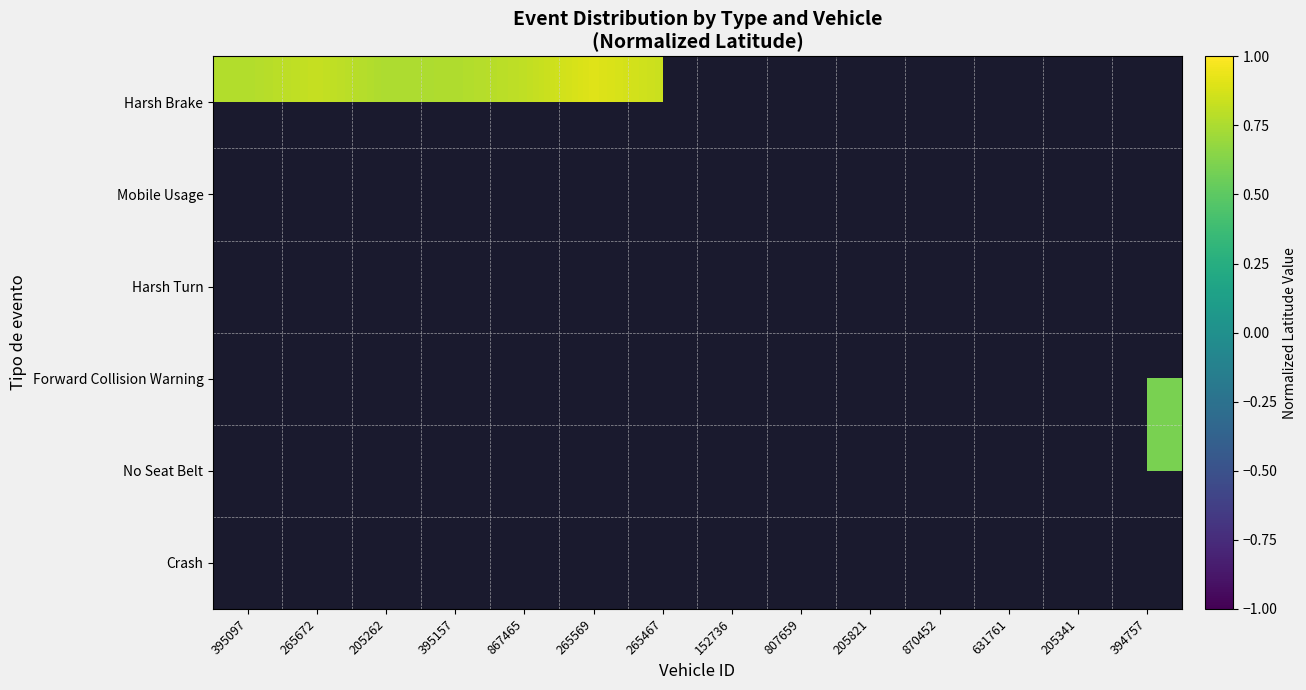

Which series changed the most between 395097 and 867465?

Harsh Brake